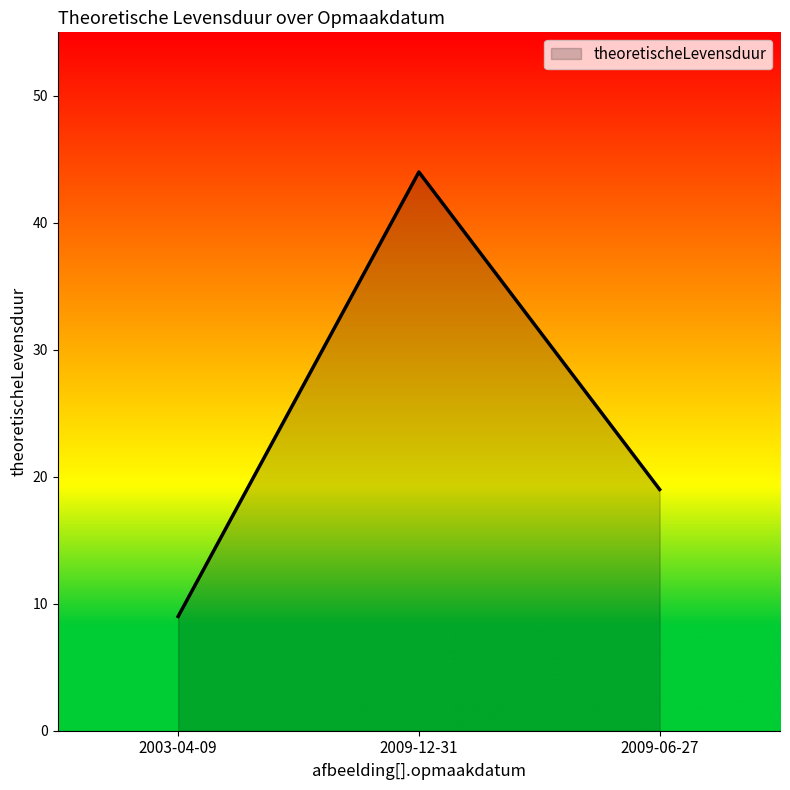

How many lines are shown in the chart?

1